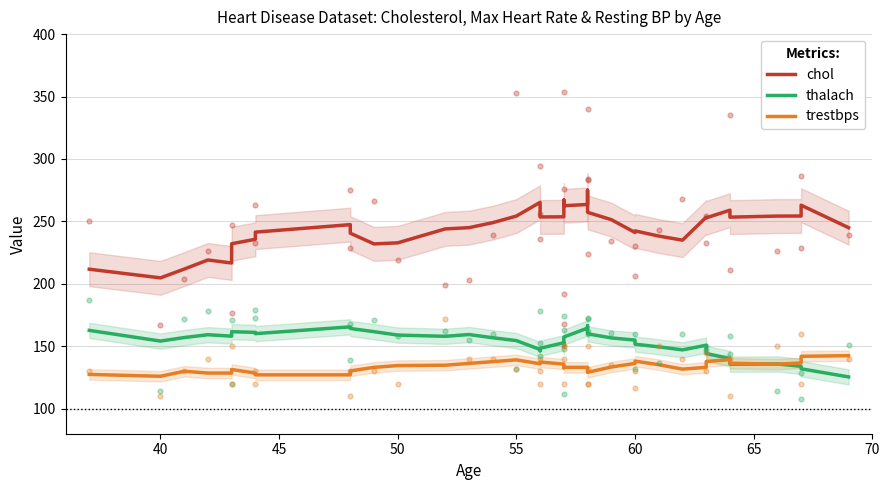

What are all the series names shown in the legend?

chol, thalach, trestbps